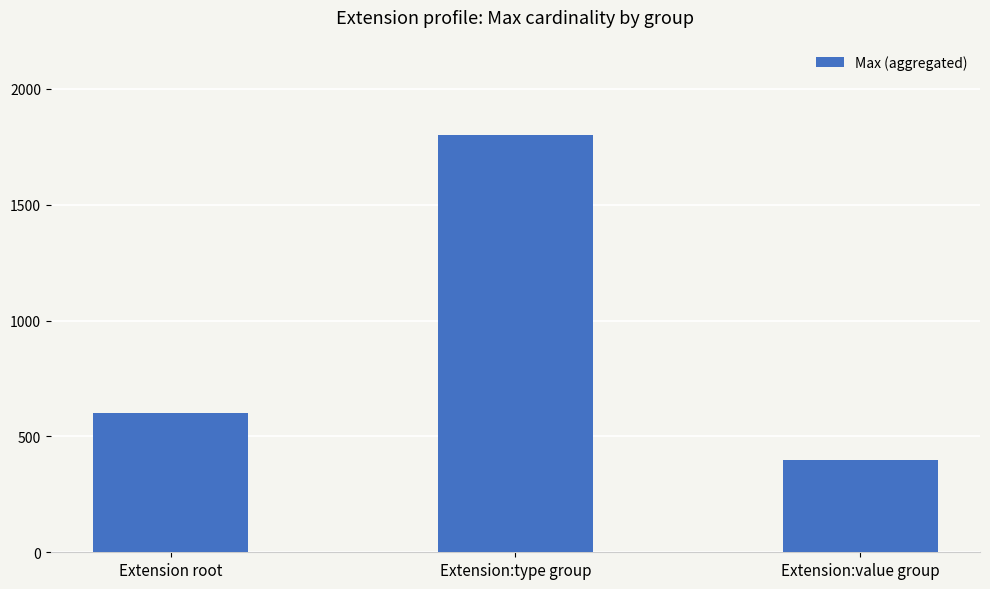

What is the difference between the maximum and minimum values?

1400